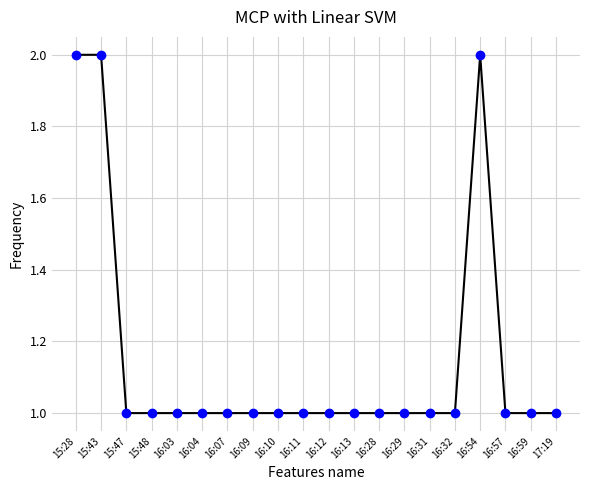

Which has a higher value, 16:57 or 16:54?

16:54